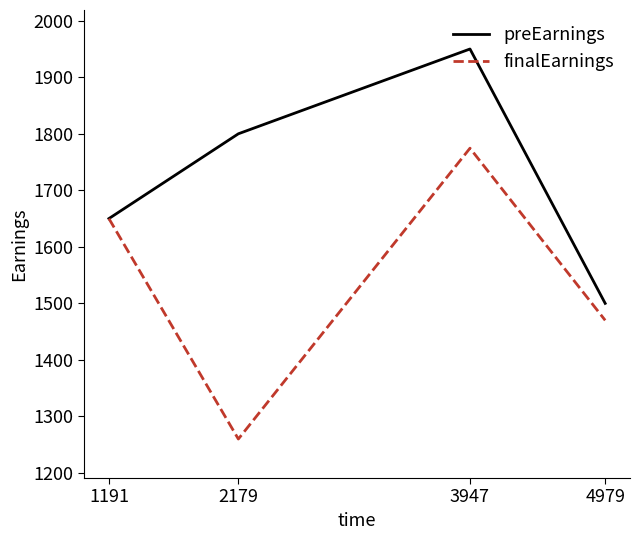

What is the approximate value of finalEarnings at 3947?

1774.5